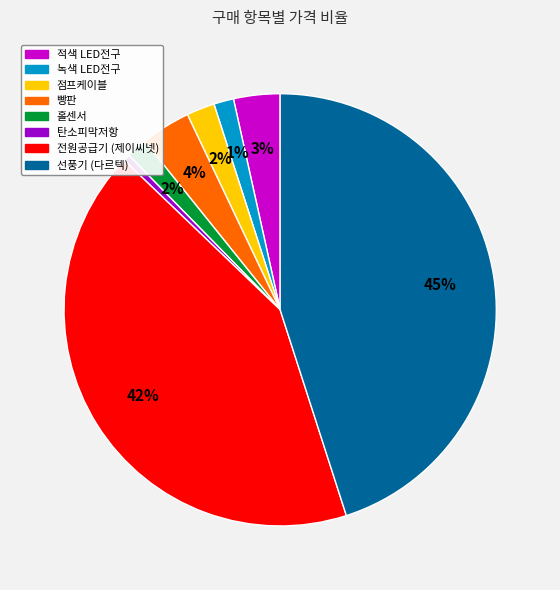

How many segments does this pie chart have?

8